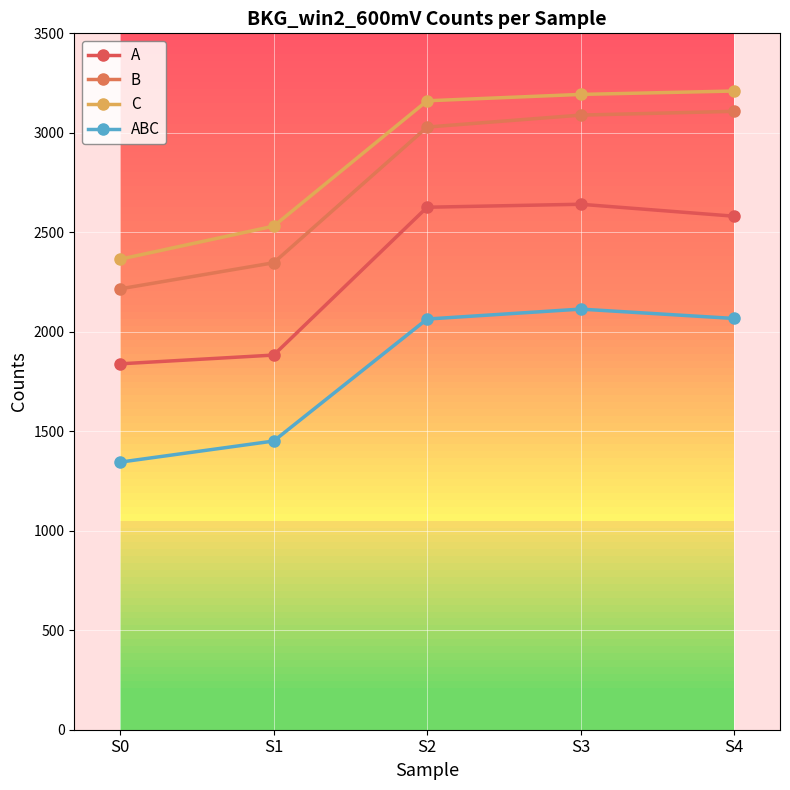

Where is C nearest to the value 2787?

S1